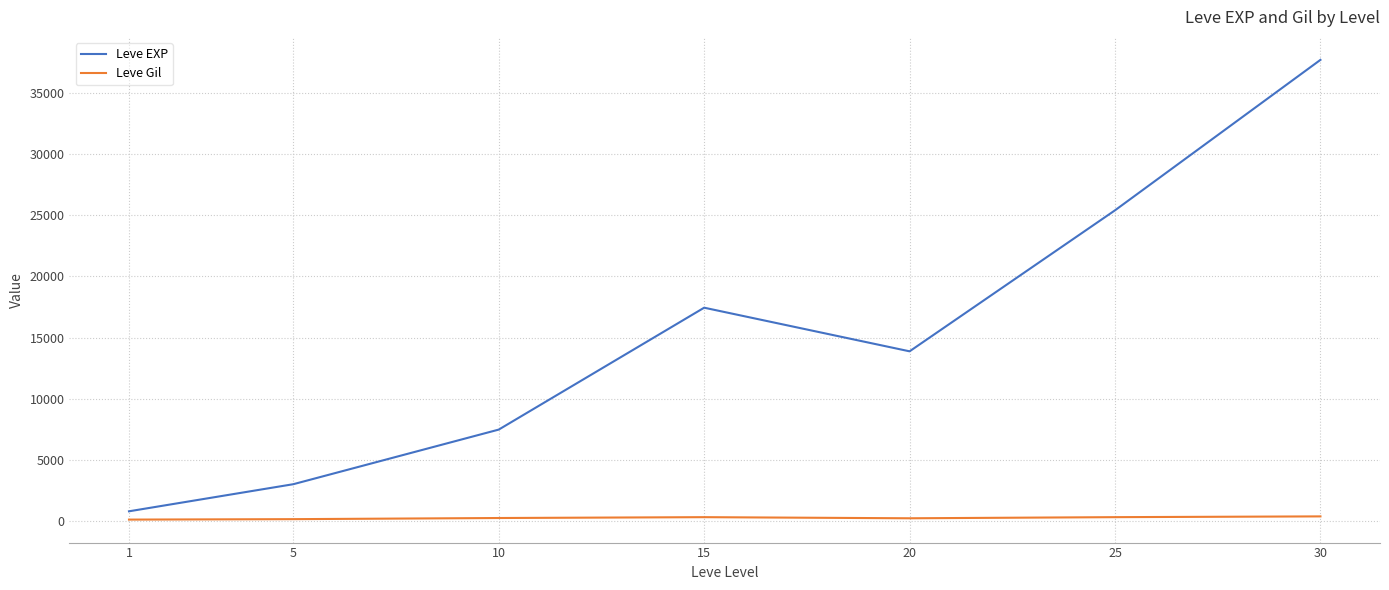

At 25, list the series in order from smallest to largest.

Leve Gil, Leve EXP